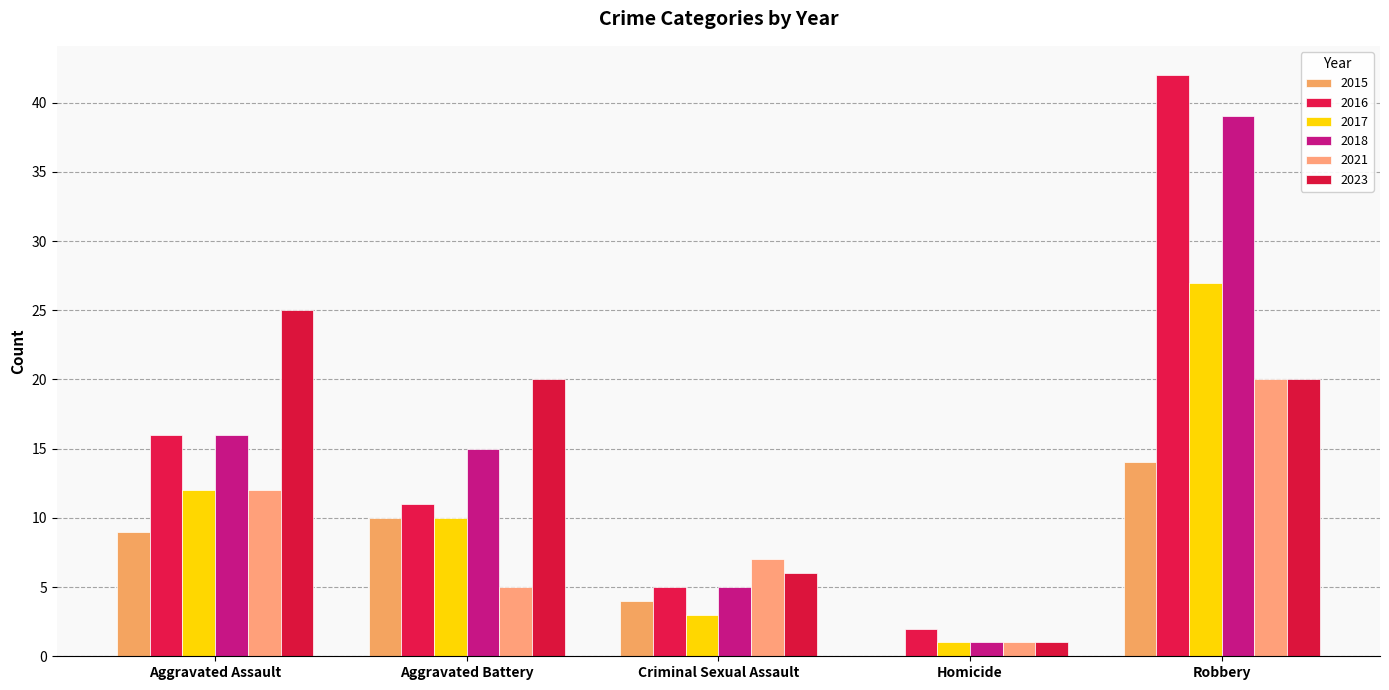

What is the difference between the maximum and minimum values in the 2021 series?

19